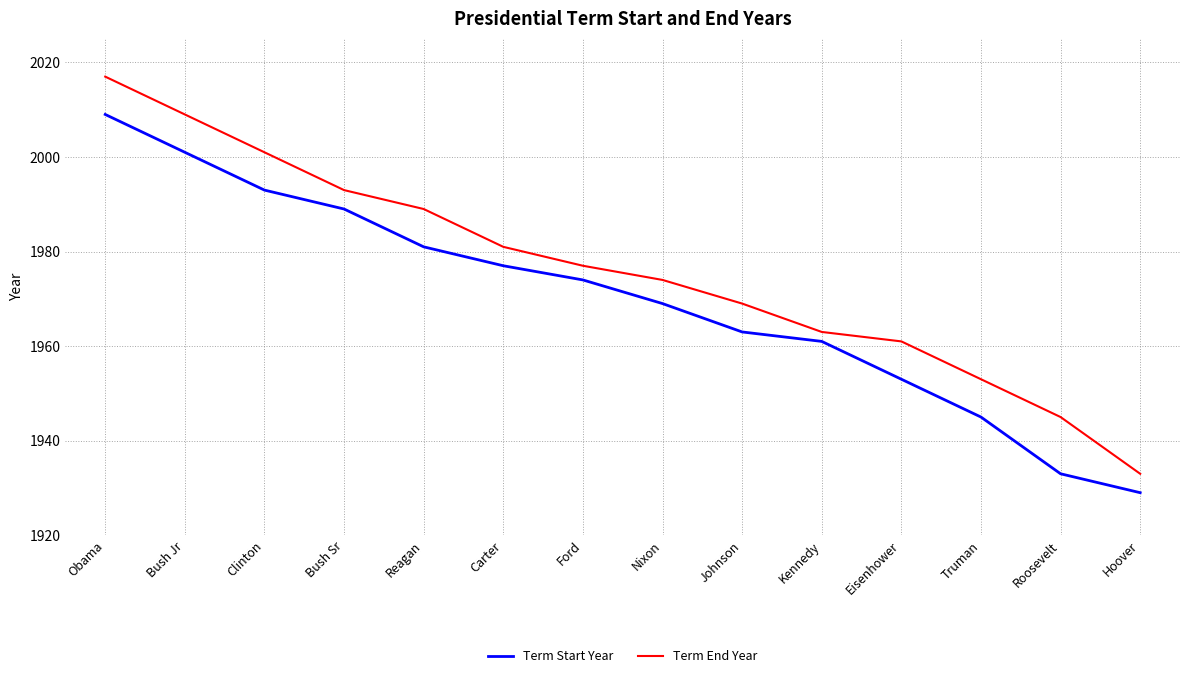

Which category has the highest value across all series?

Obama